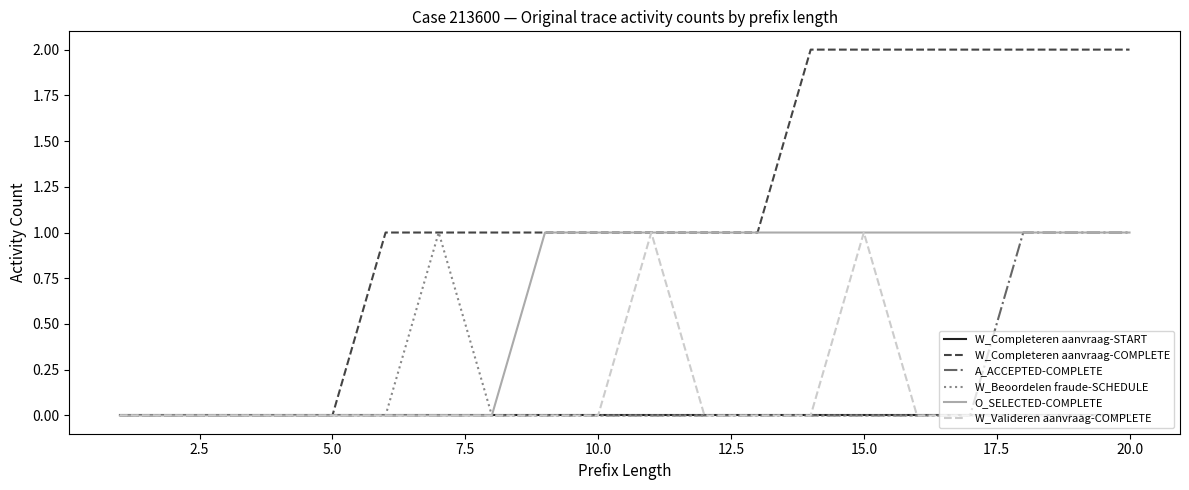

Which series has the largest total across all categories?

W_Completeren aanvraag-COMPLETE